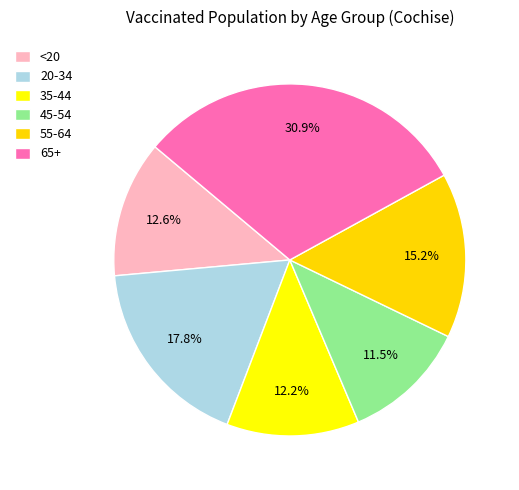

Which category has the biggest portion of the pie?

65+